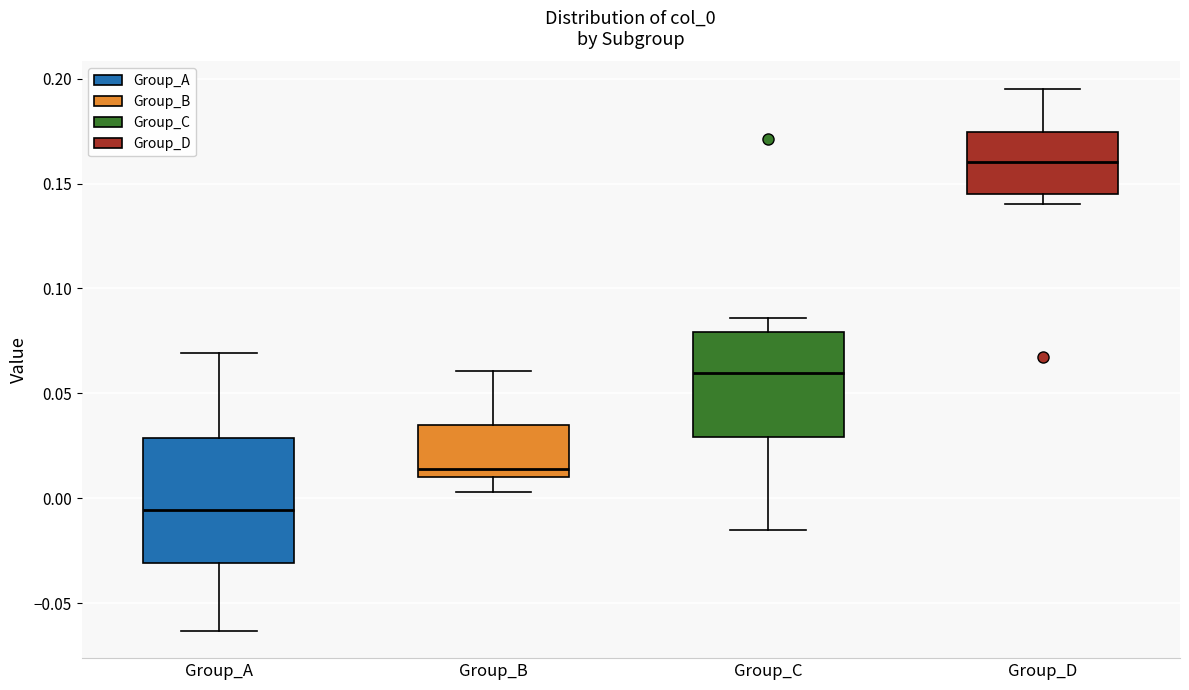

Which box is the tallest, from its lower edge to its upper edge?

Group_A